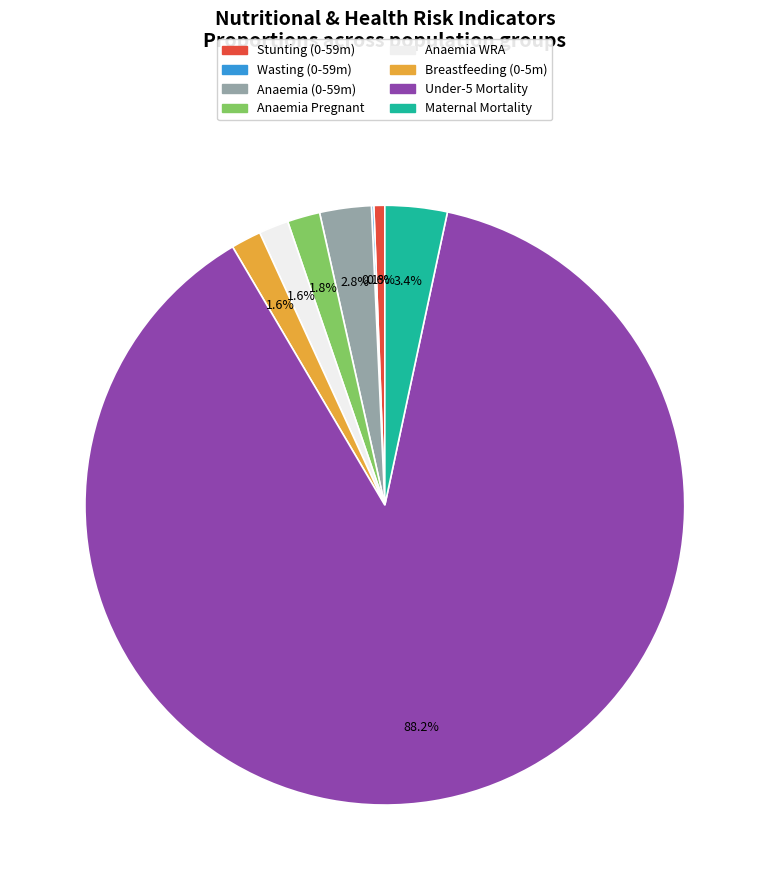

Which category has the biggest portion of the pie?

Under-5 Mortality